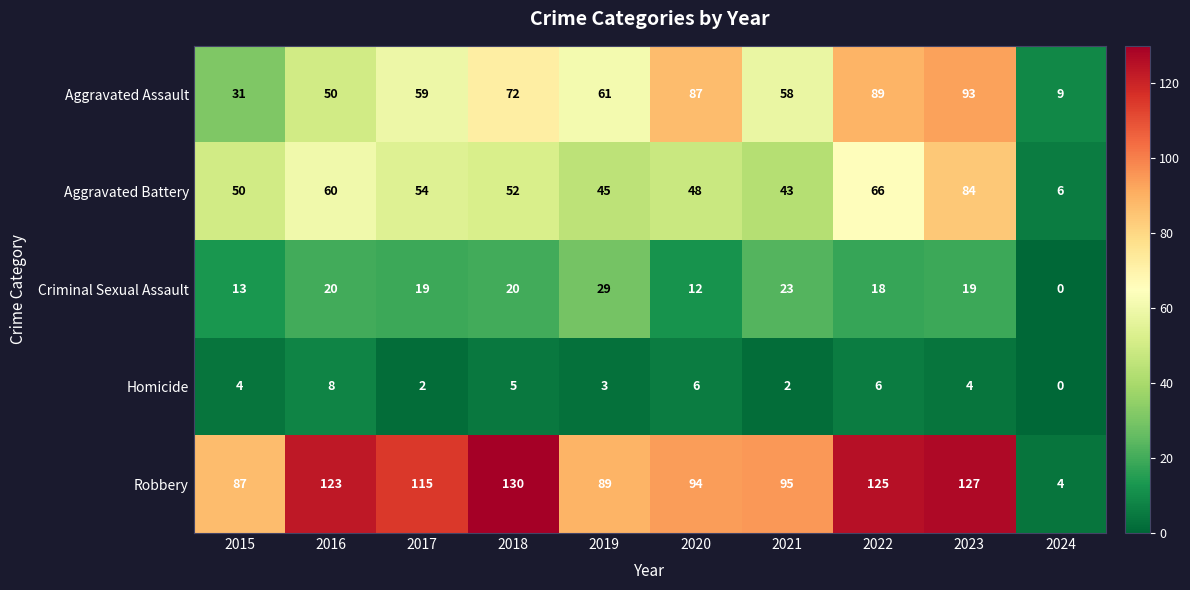

The Aggravated Assault series shows 87 at 2020. True or false?

True